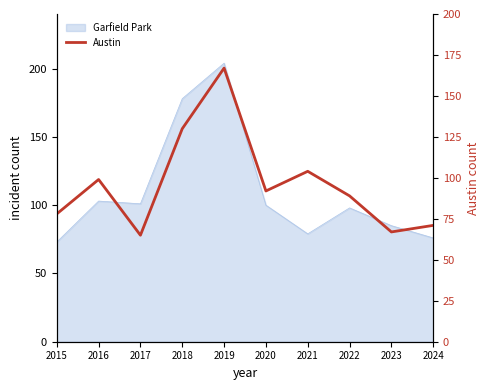

What is the maximum value shown in the chart?

204